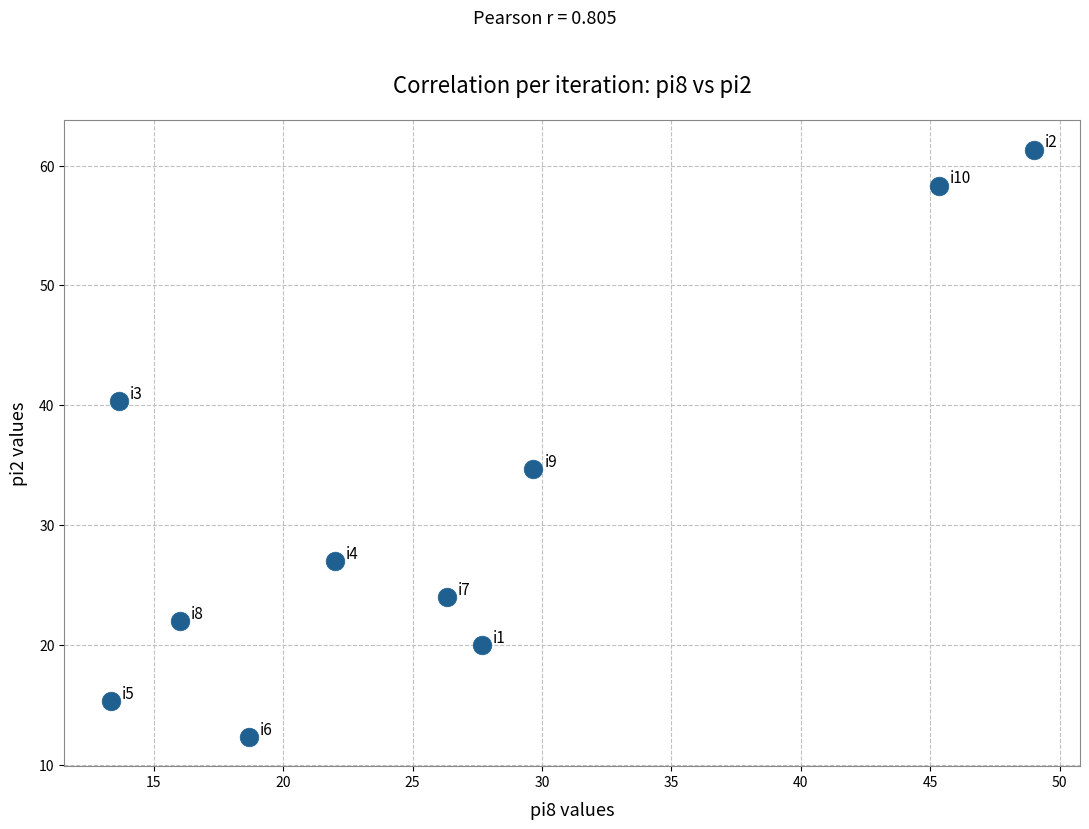

What Y value in the scatter plot is closest to 36?

34.7